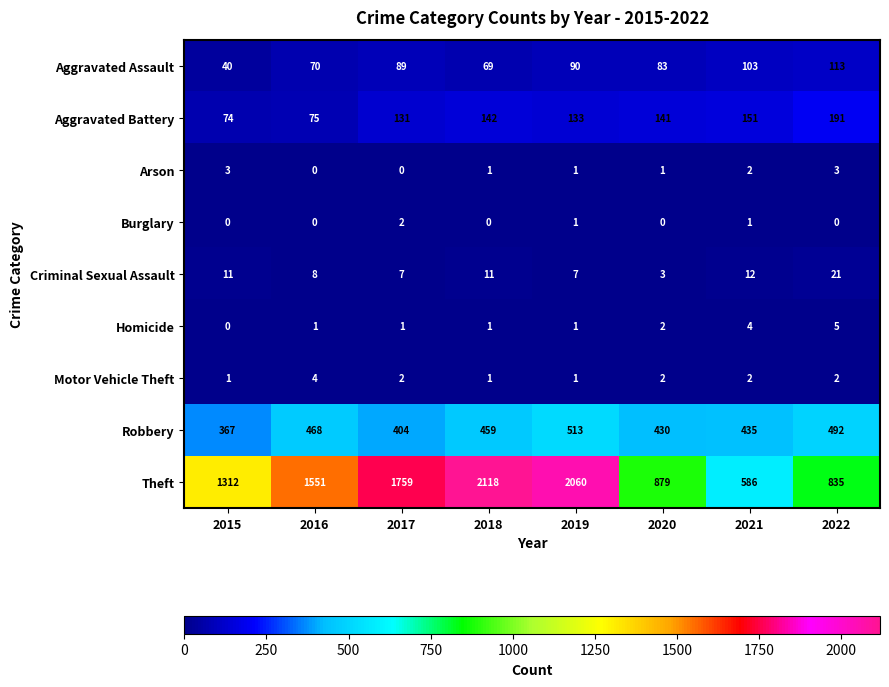

The value of Aggravated Assault at 2016 is 70. True or false?

True